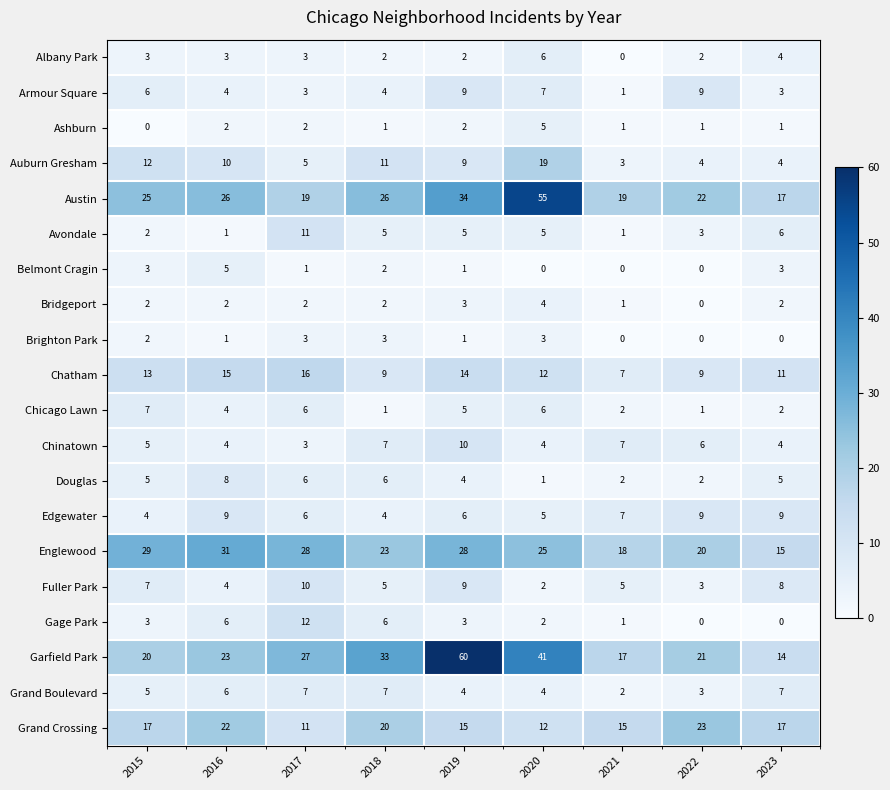

What is the sum of the Armour Square values at 2017 and 2022?

12